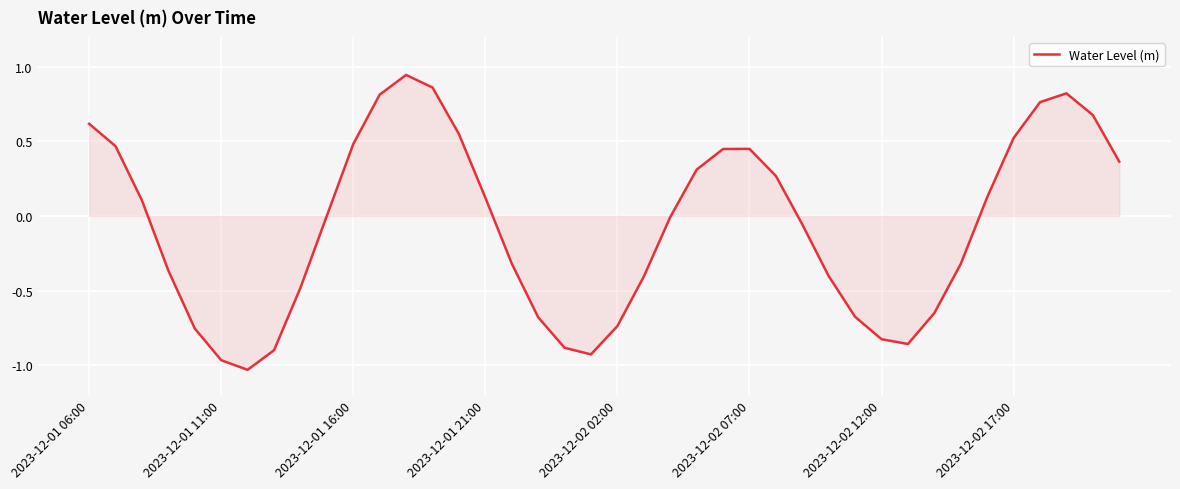

What is the difference between the maximum and minimum values?

2.0